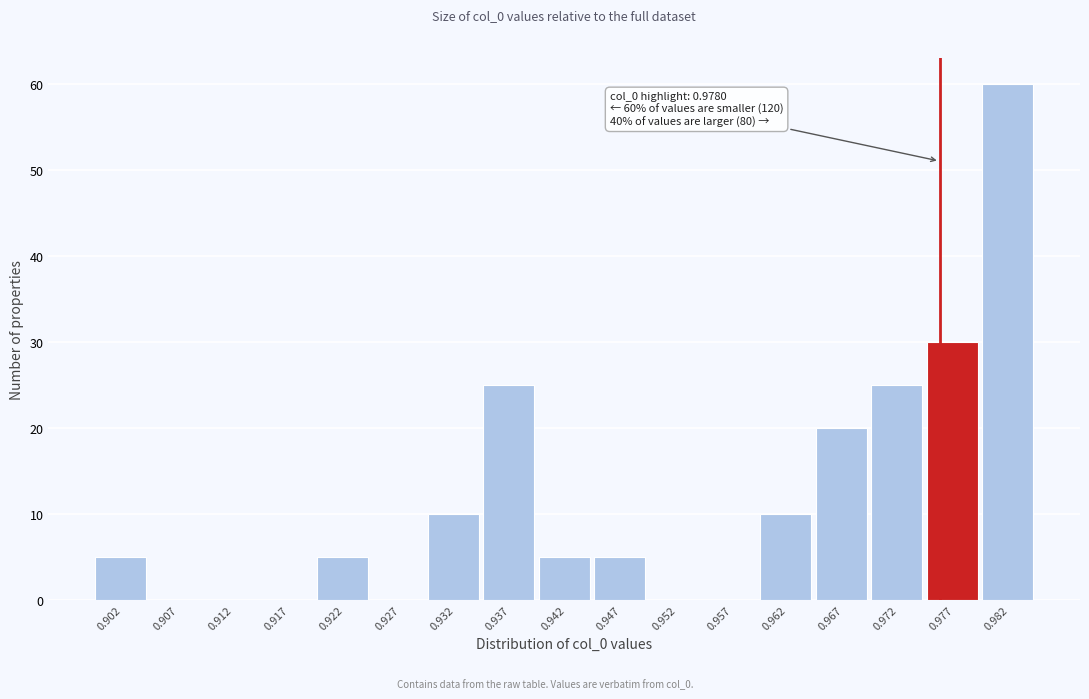

Reading left to right, list all the values displayed in this chart.

0.902=5	0.907=0	0.912=0	0.917=0	0.922=5	0.927=0	0.932=10	0.937=25	0.942=5	0.947=5	0.952=0	0.957=0	0.962=10	0.967=20	0.972=25	0.977=30	0.982=60